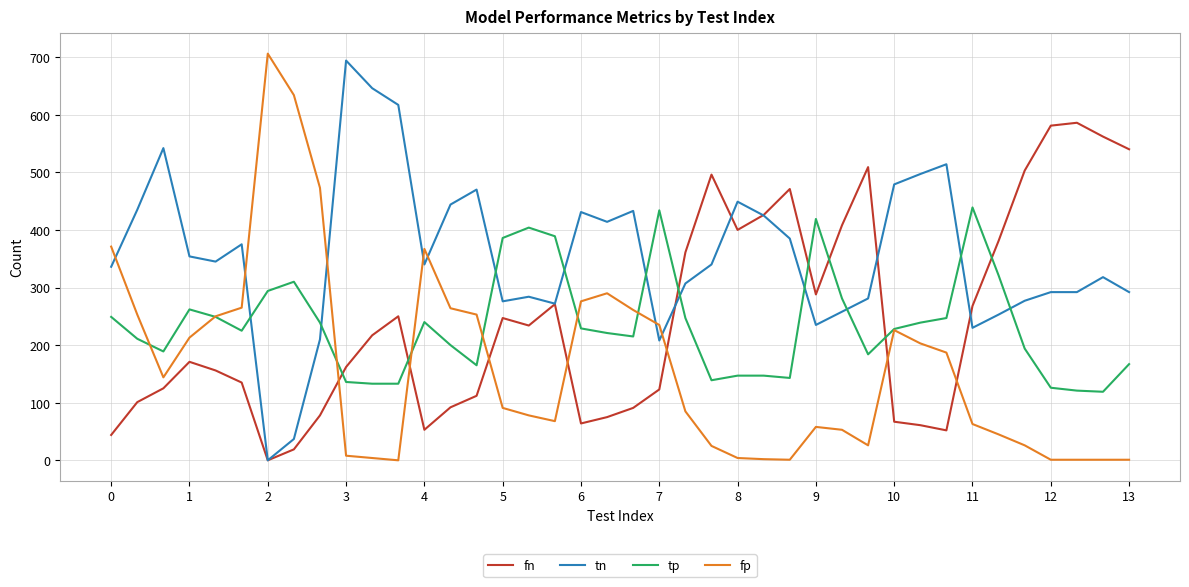

What is the greatest value displayed?

706